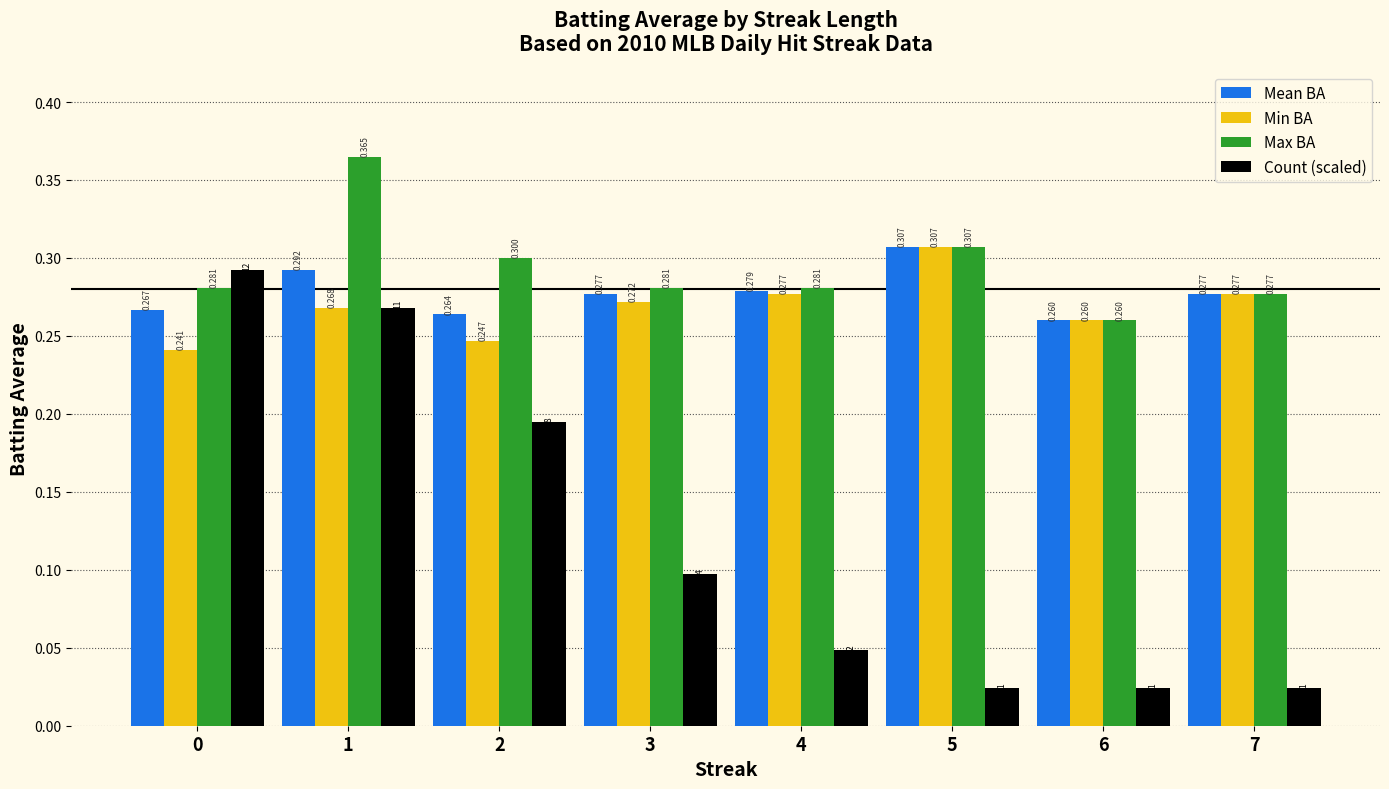

Rank the series at 3 from lowest to highest value.

Count (scaled), Min BA, Mean BA, Max BA